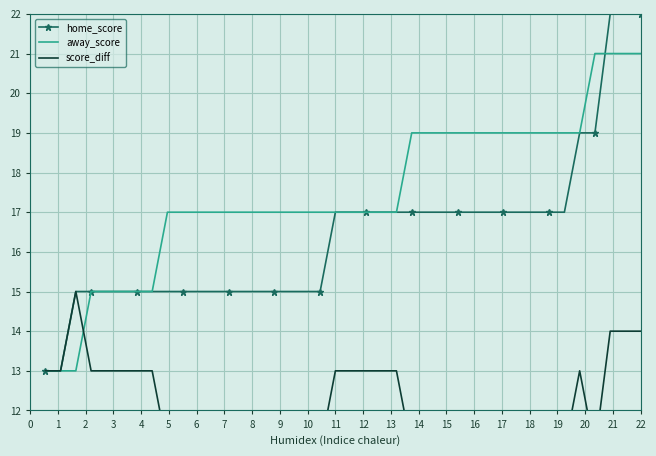

What is the minimum value for home_score?

13